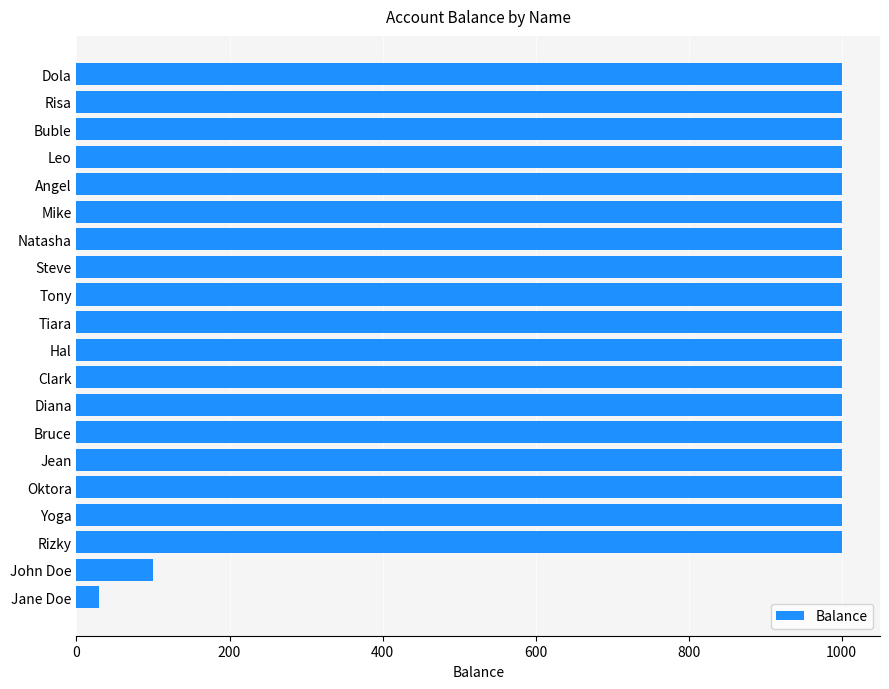

True or false: the data shows 1000 at Steve.

True